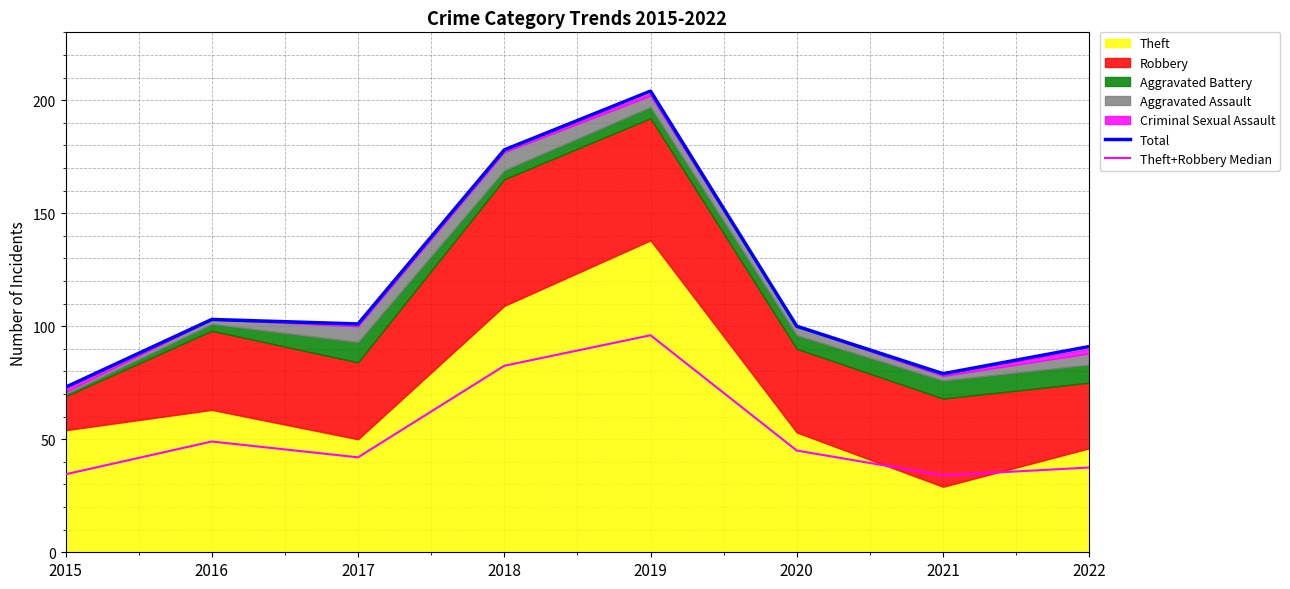

At which category does Theft+Robbery Median reach its first local peak?

2016